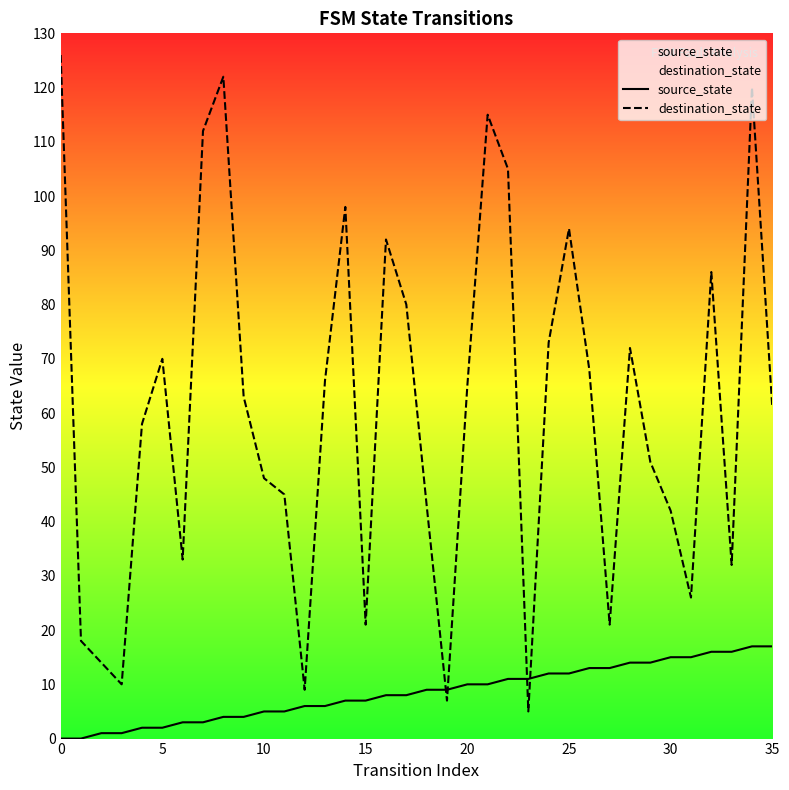

Rank the categories by destination_state value from highest to lowest.

0, 8, 34, 21, 7, 22, 14, 25, 16, 32, 17, 24, 28, 5, 26, 13, 20, 9, 35, 4, 29, 10, 11, 18, 30, 6, 33, 31, 15, 27, 1, 2, 3, 12, 19, 23